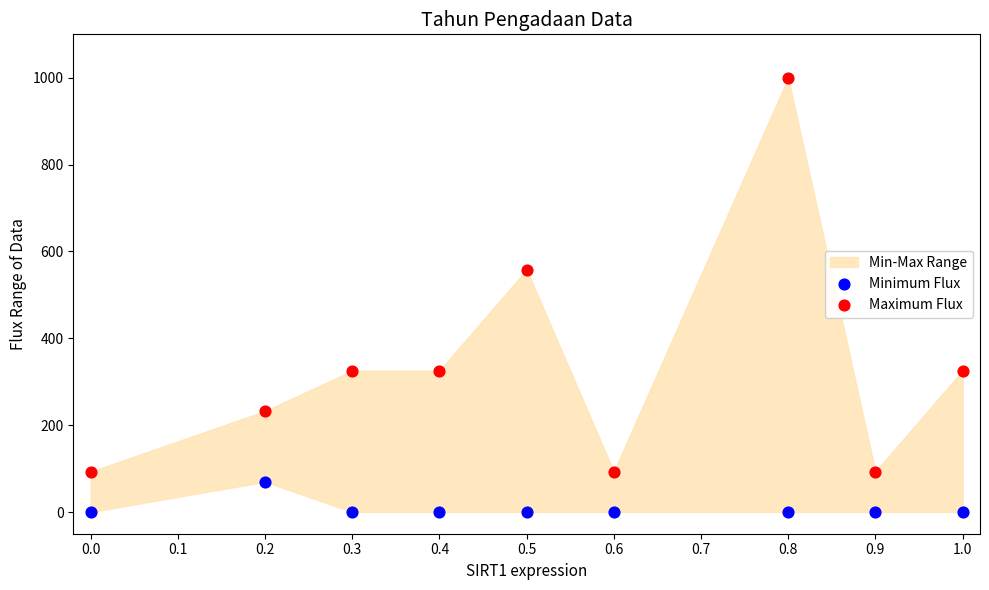

Which series has the widest spread of Y values?

Maximum Flux